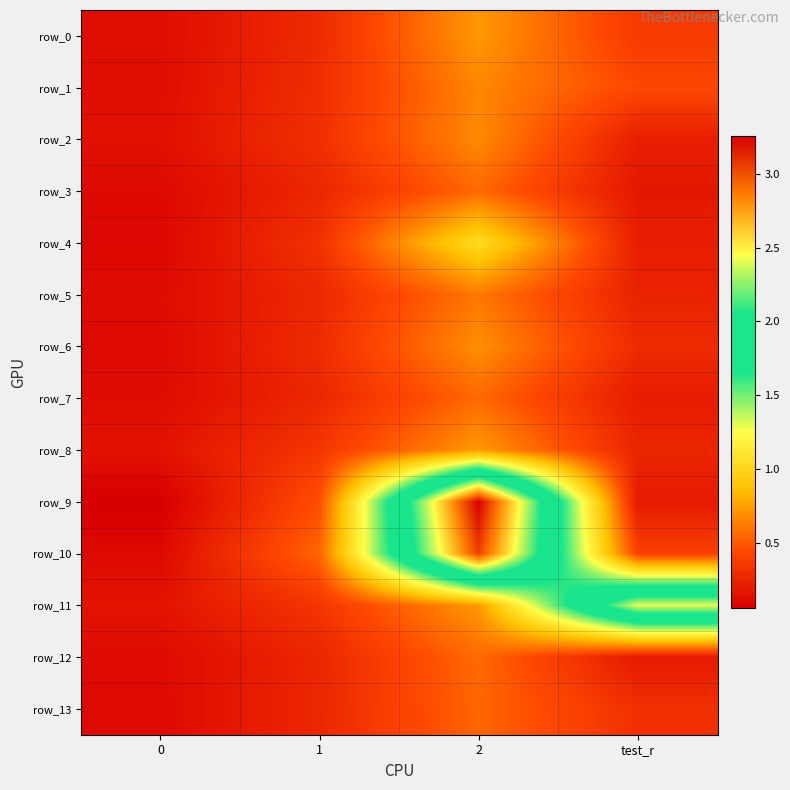

The value of row_10 at test_r is 0.3. True or false?

False